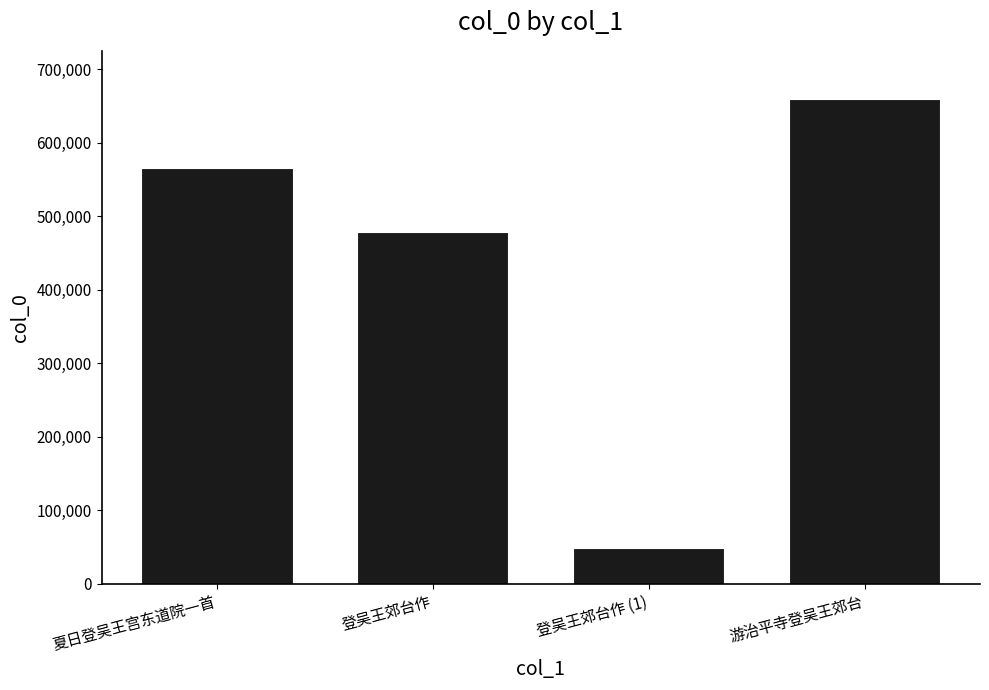

Does the chart contain any negative values?

No